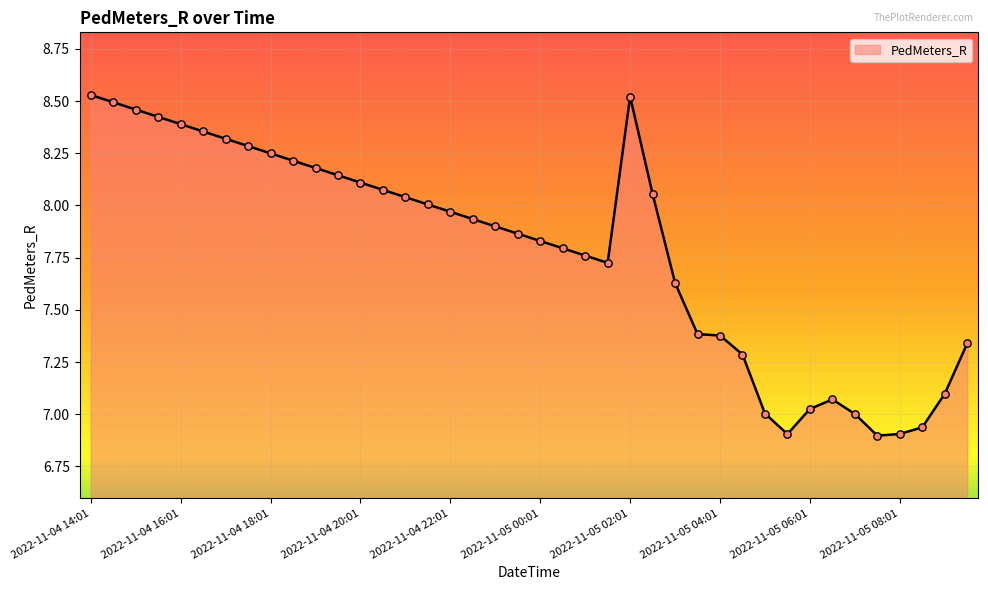

What is the difference between the maximum and minimum values?

1.6